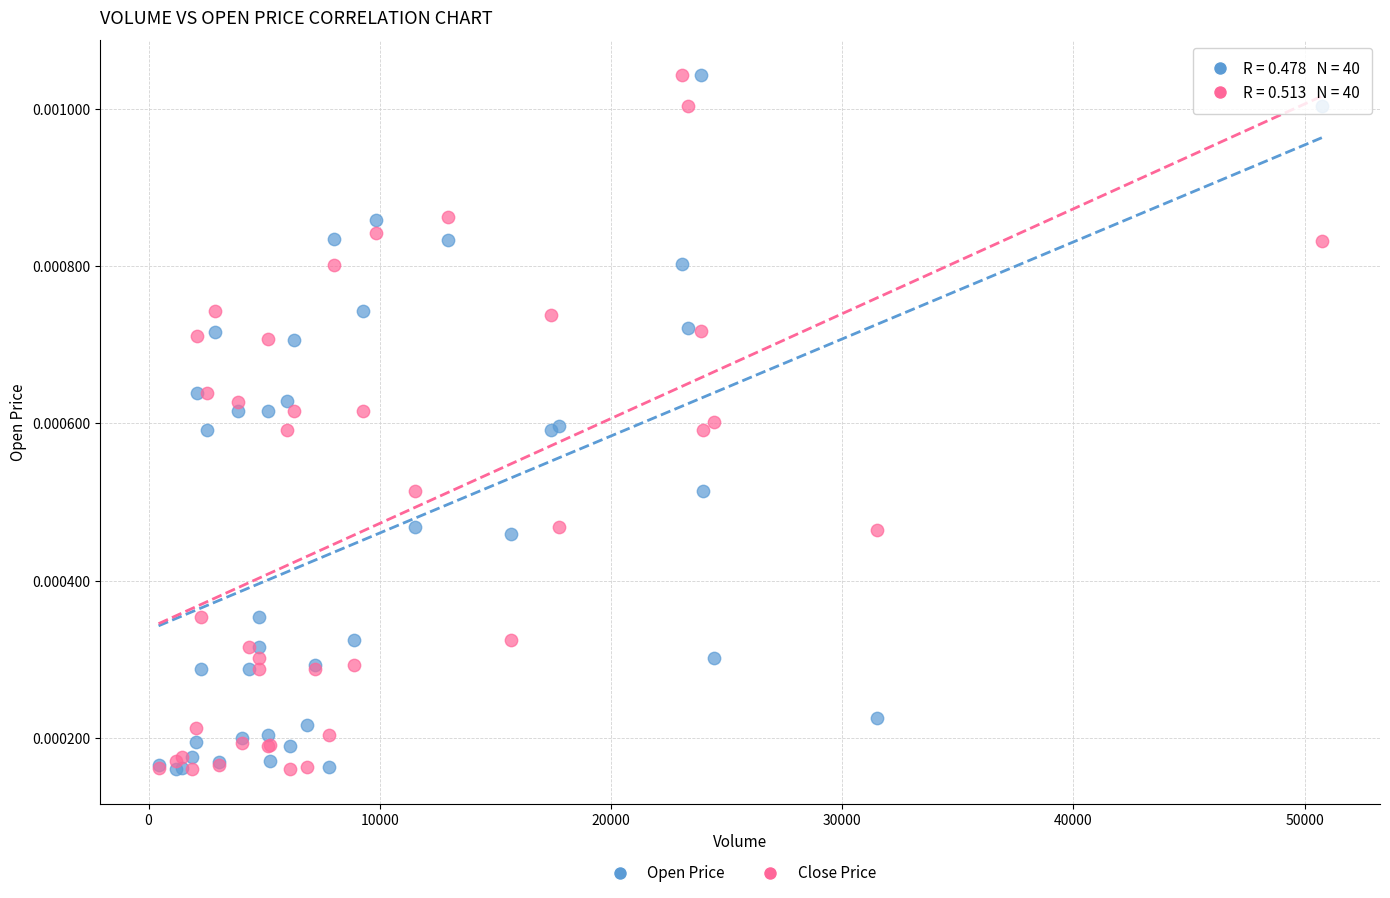

What are all the series names shown in the legend?

Open Price, Close Price